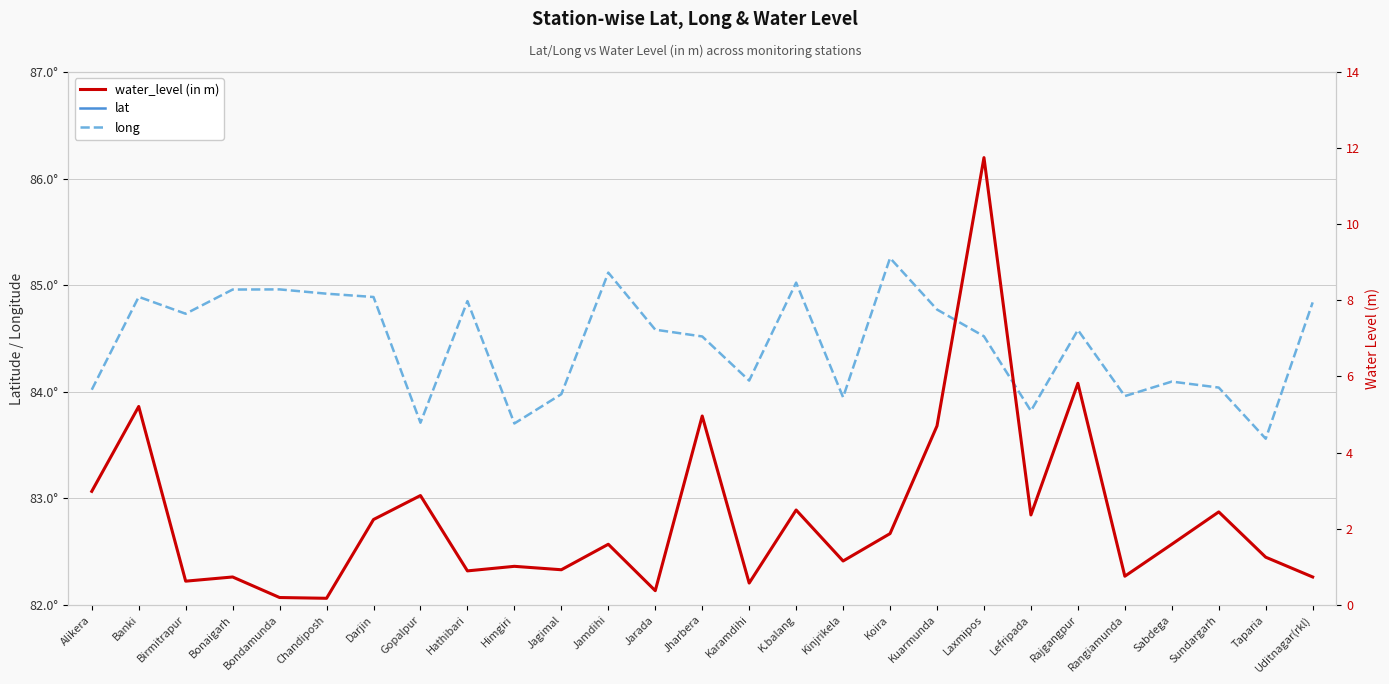

Between K.balang and Lefripada, which series saw the biggest shift?

long